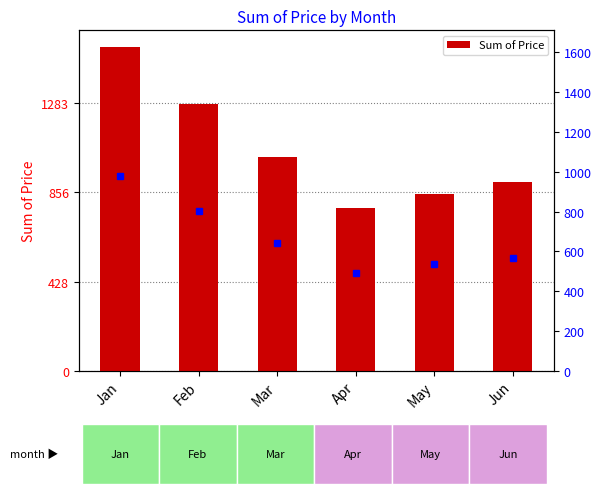

Which category has the lowest value across all series?

Apr